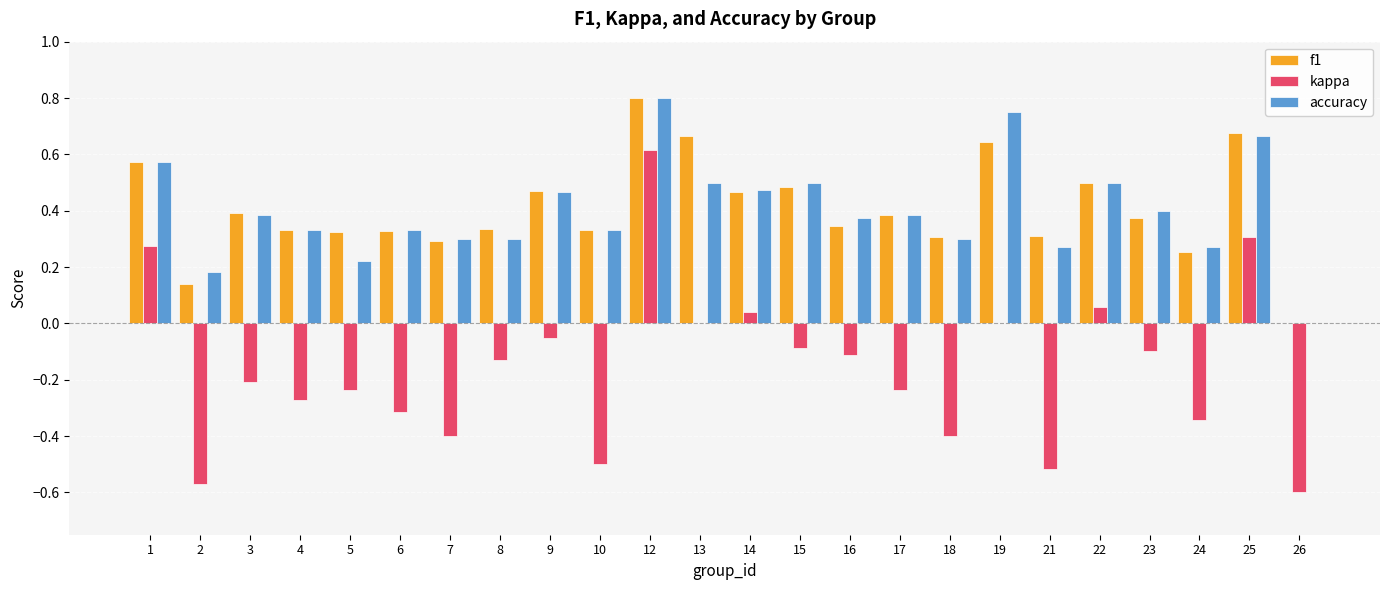

What is the sum of all kappa values?

-3.8